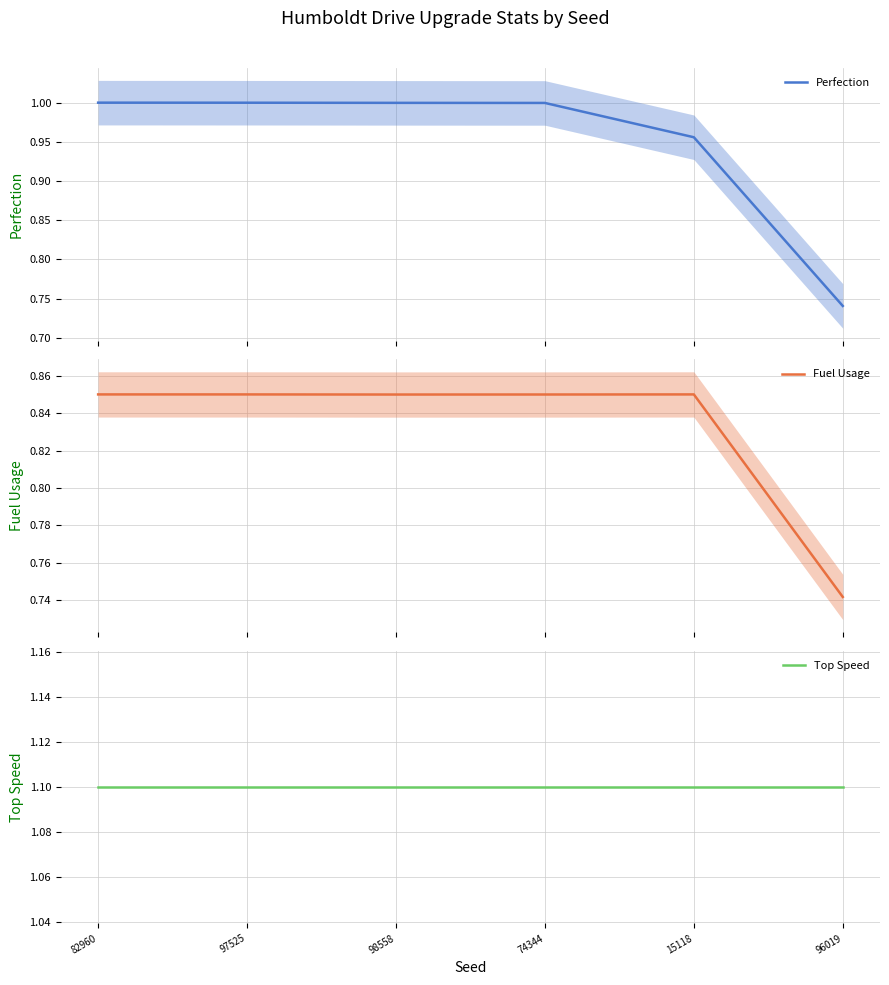

What position from the left is 82960?

1